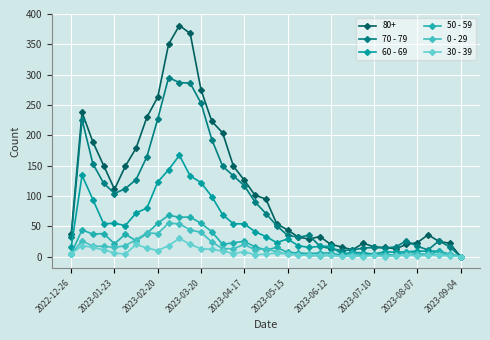

What are all the series names shown in the legend?

80+, 70 - 79, 60 - 69, 50 - 59, 0 - 29, 30 - 39